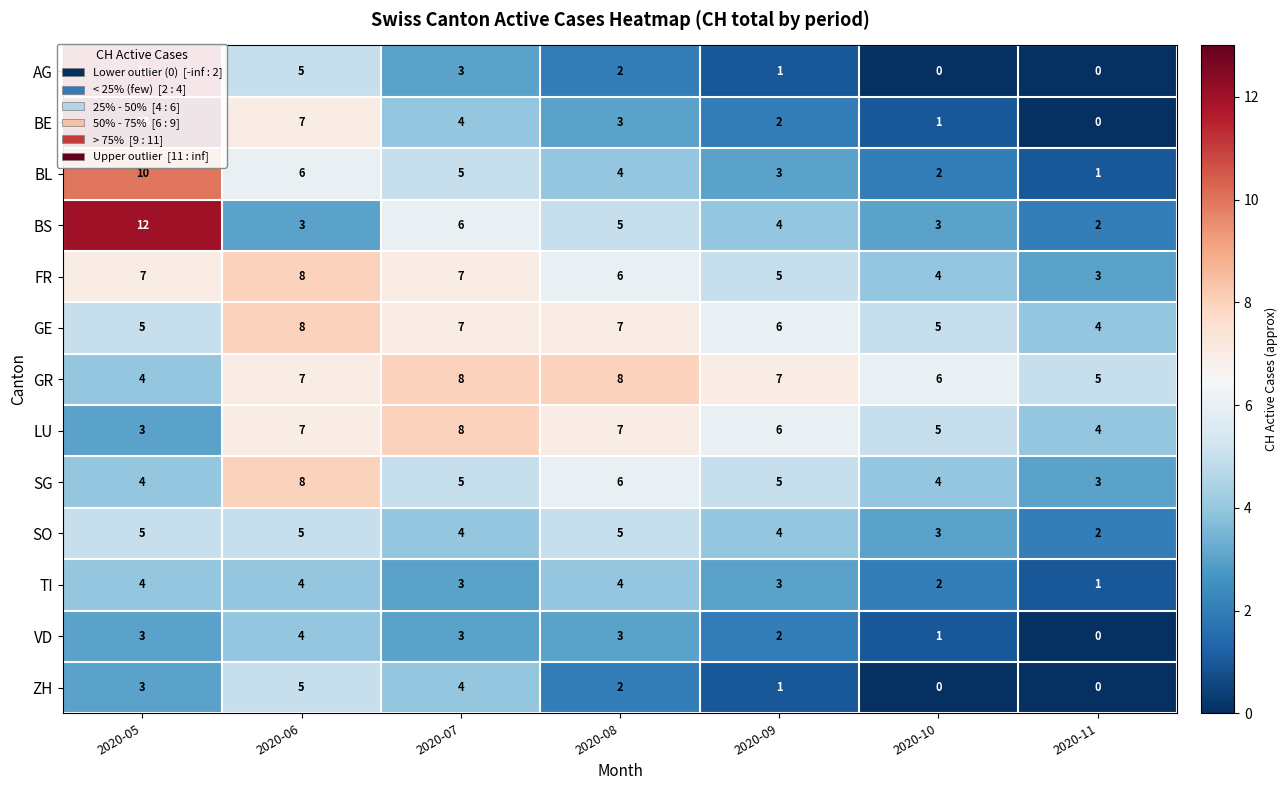

Which label corresponds to the largest value in the chart?

2020-05